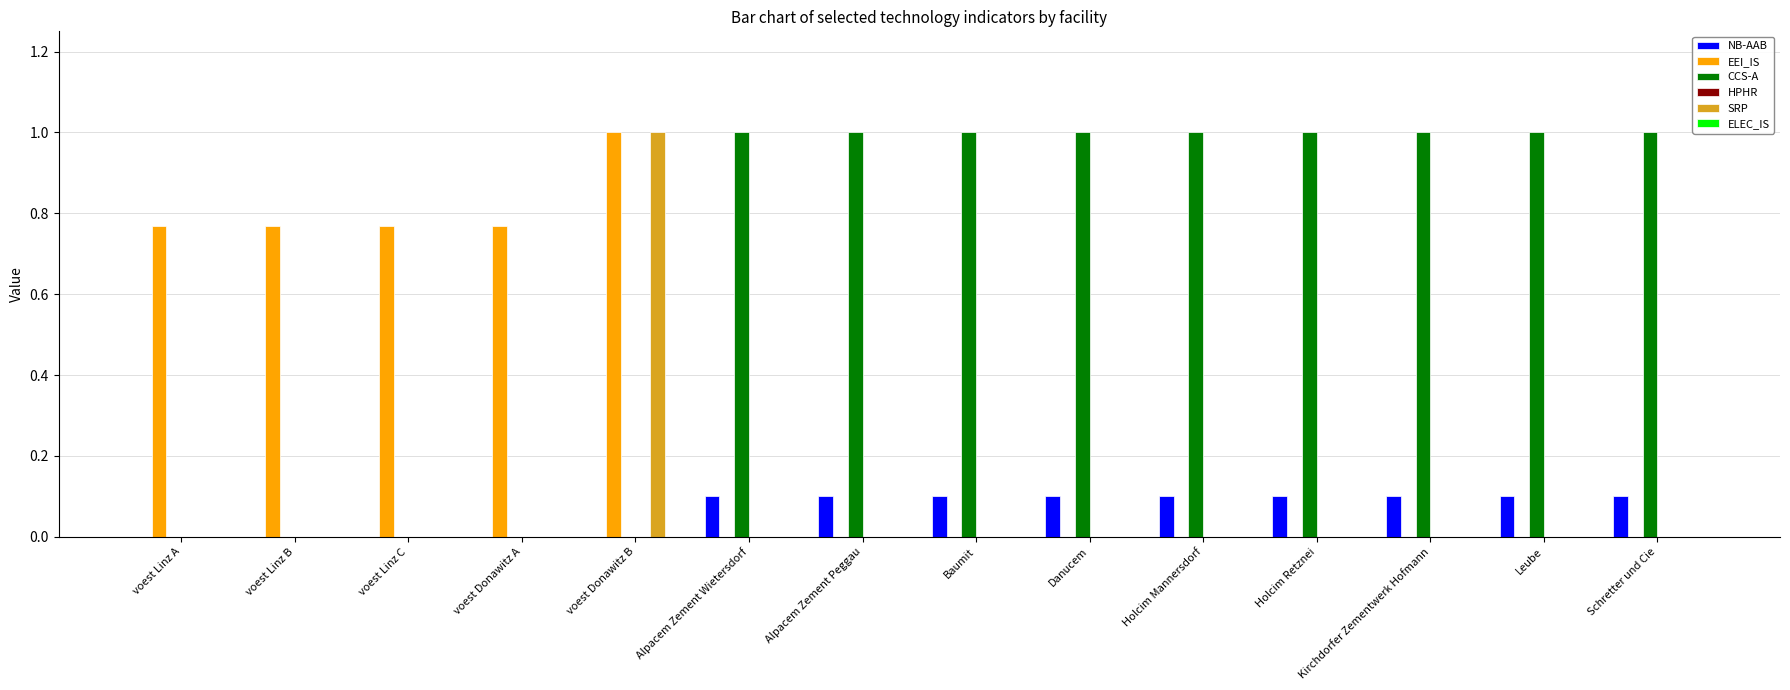

Which series has the largest total across all categories?

CCS-A